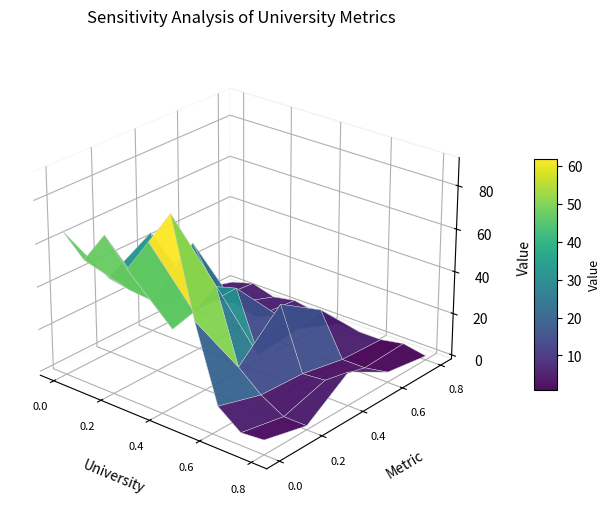

Reading left to right, transcribe all the data shown in this chart.

SU_Total: 0	0	0	0	0	0	0	0	0	0
APL: 66	56	71	59	75	91	47	12	4	5
iGV_APL: 34	32	31	21	33	49	15	6	0	0
REA: 2	5	2	4	2	0	0	0	2	0
oGV_SU: 46	17	48	31	34	6	34	5	6	14
oGTa_APL: 8	7	9	6	11	8	21	1	1	3